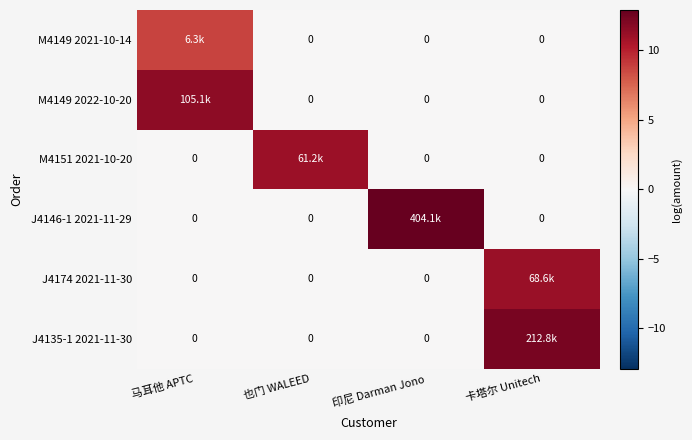

List the series in order of their peak value, highest first.

J4146-1 2021-11-29, J4135-1 2021-11-30, M4149 2022-10-20, J4174 2021-11-30, M4151 2021-10-20, M4149 2021-10-14